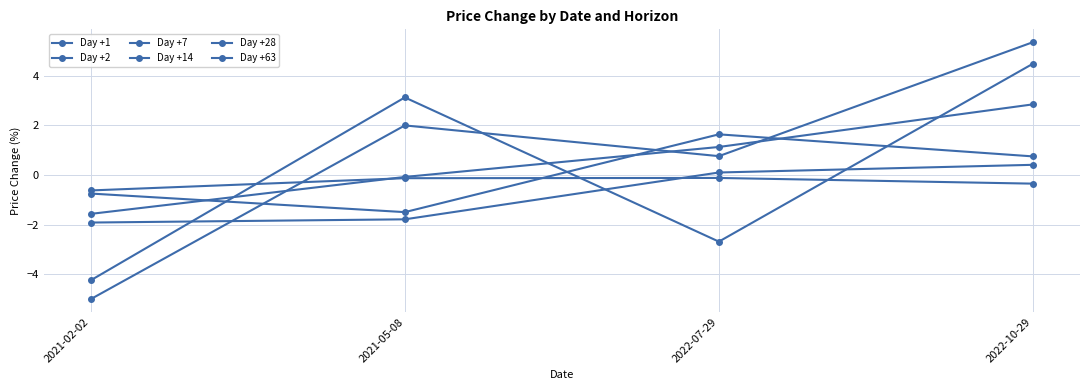

Which has a higher value, 2022-10-29 or 2021-02-02?

2022-10-29